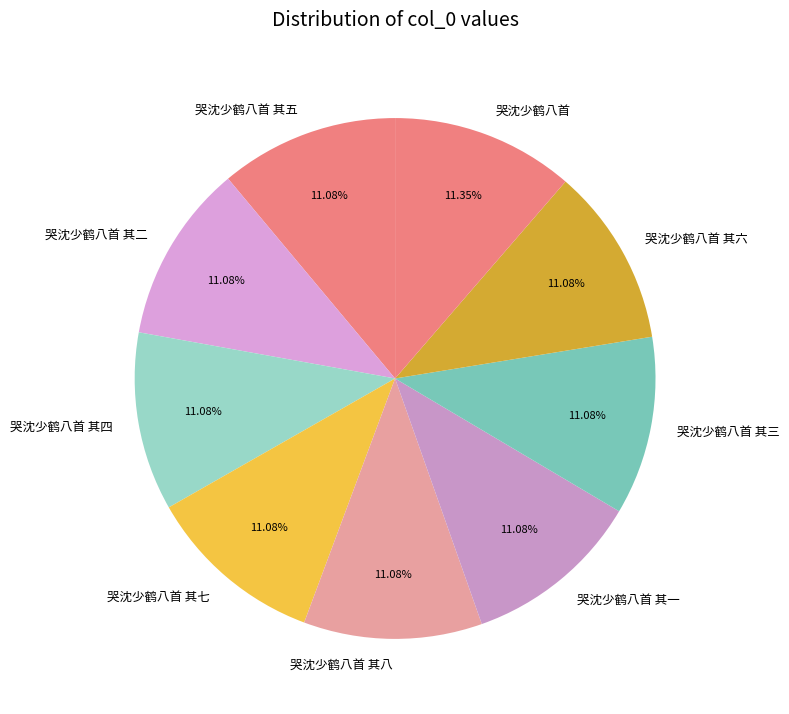

What is the ratio of the value at 哭沈少鹤八首 其六 to the value at 哭沈少鹤八首 其二?

1.0